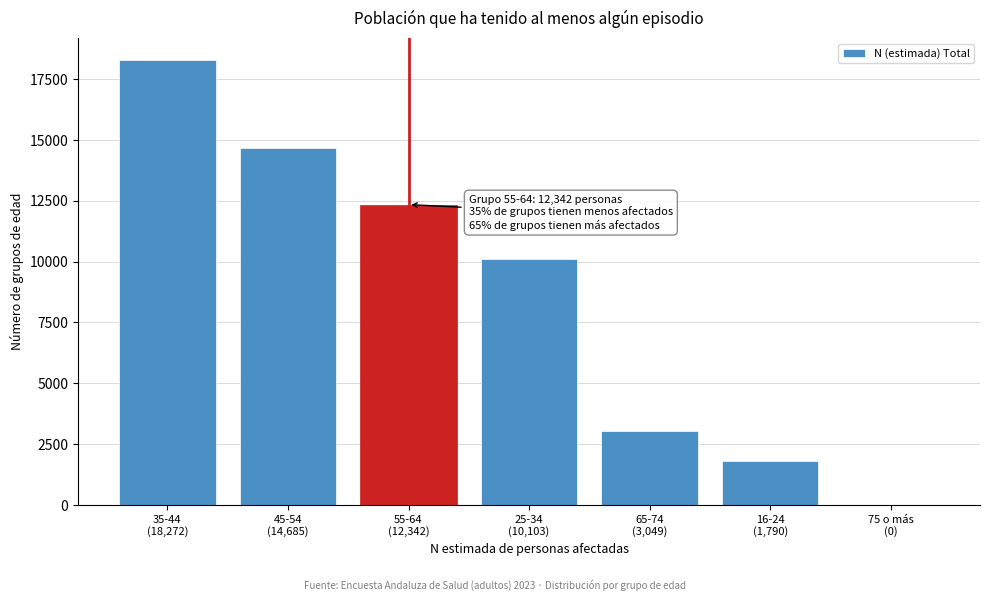

What is the maximum value shown in the chart?

18272